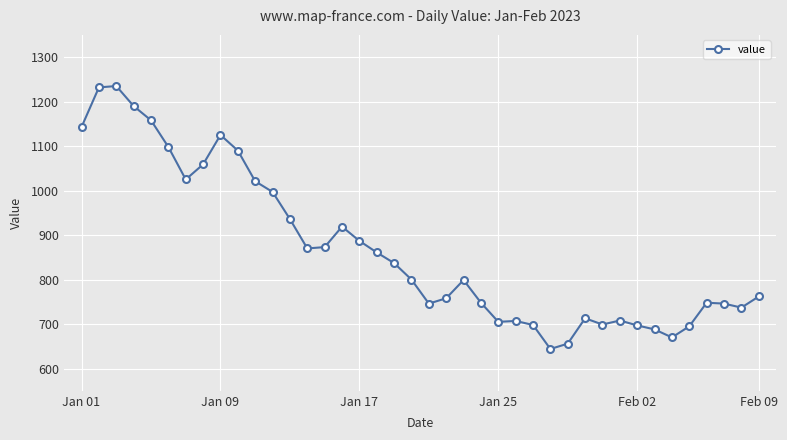

Count the number of categories in the chart.

40